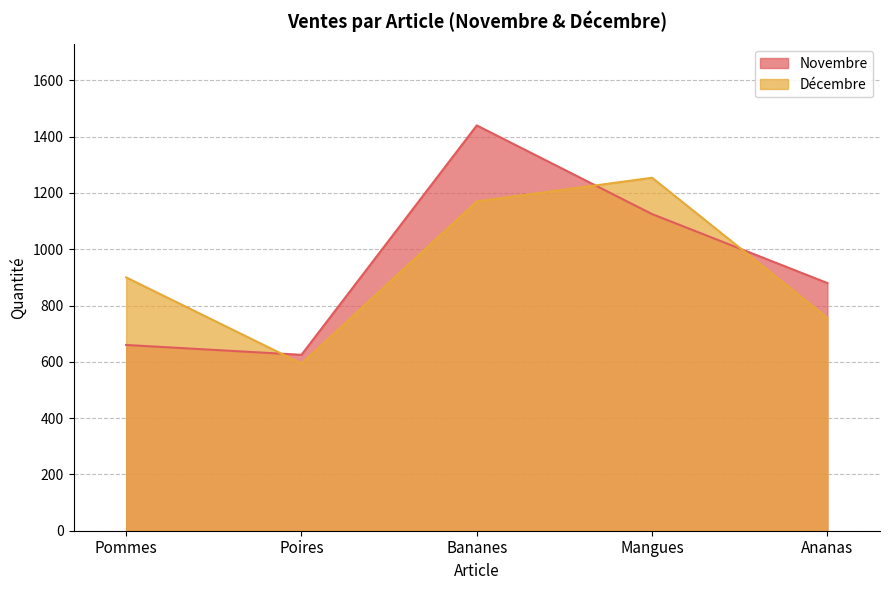

Which series has the widest spread of values?

Novembre